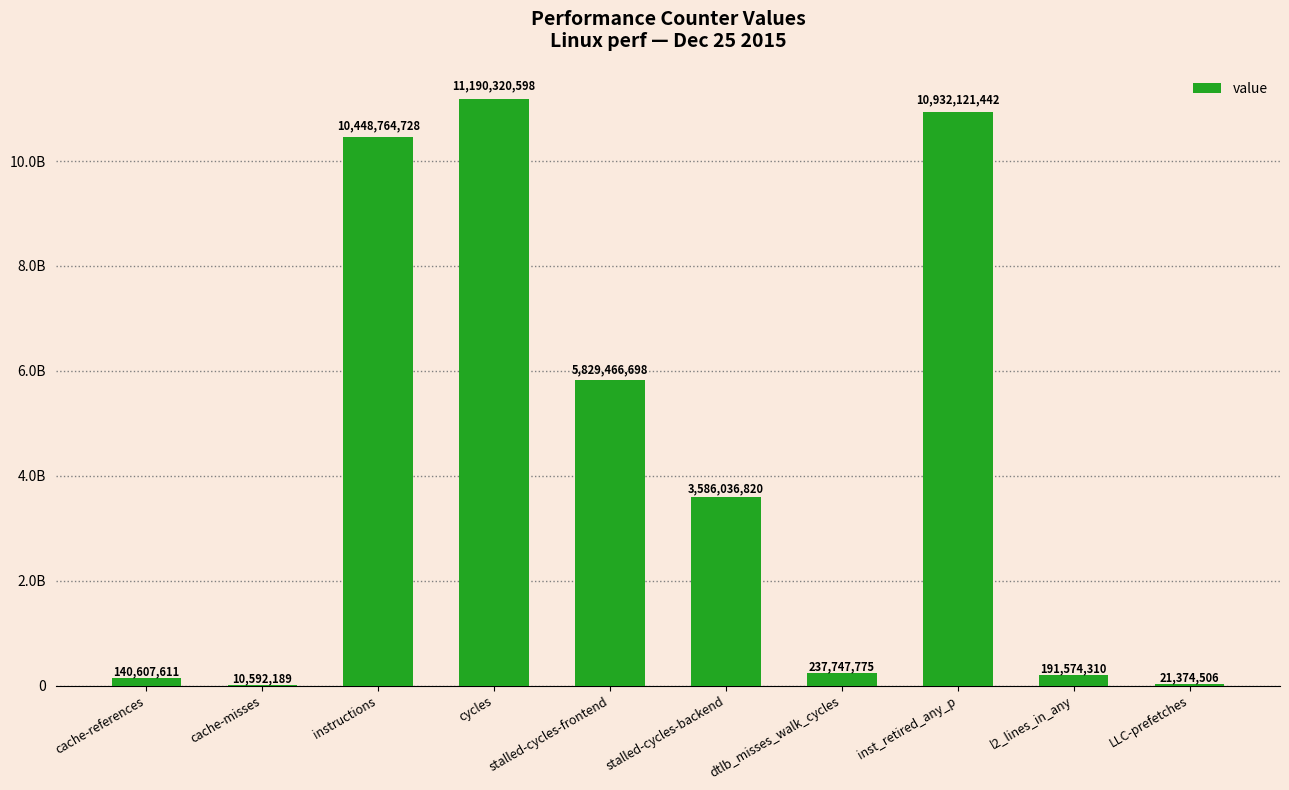

How many bars are there in total?

10